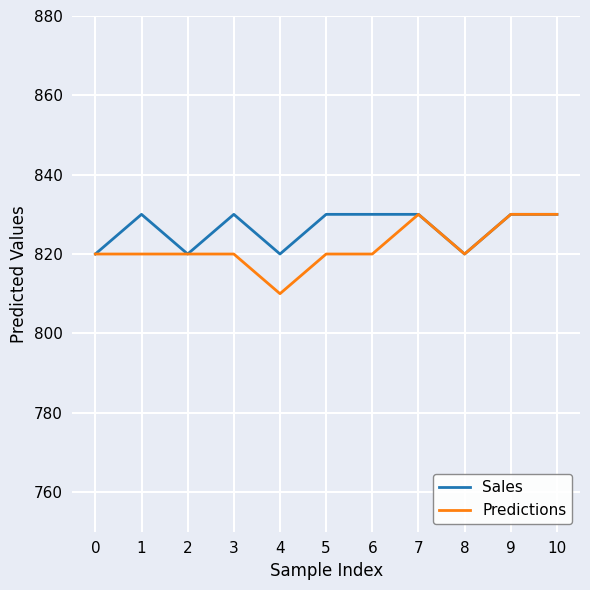

What is the highest value of the Predictions series?

0.8